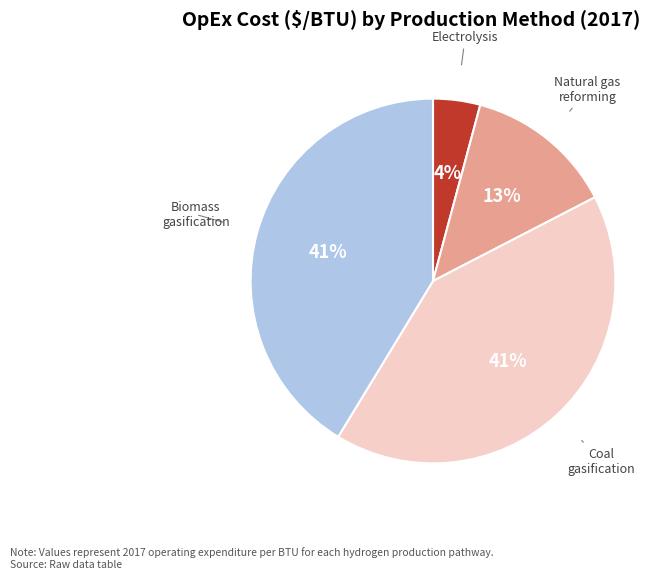

Is there a majority slice in this chart?

No